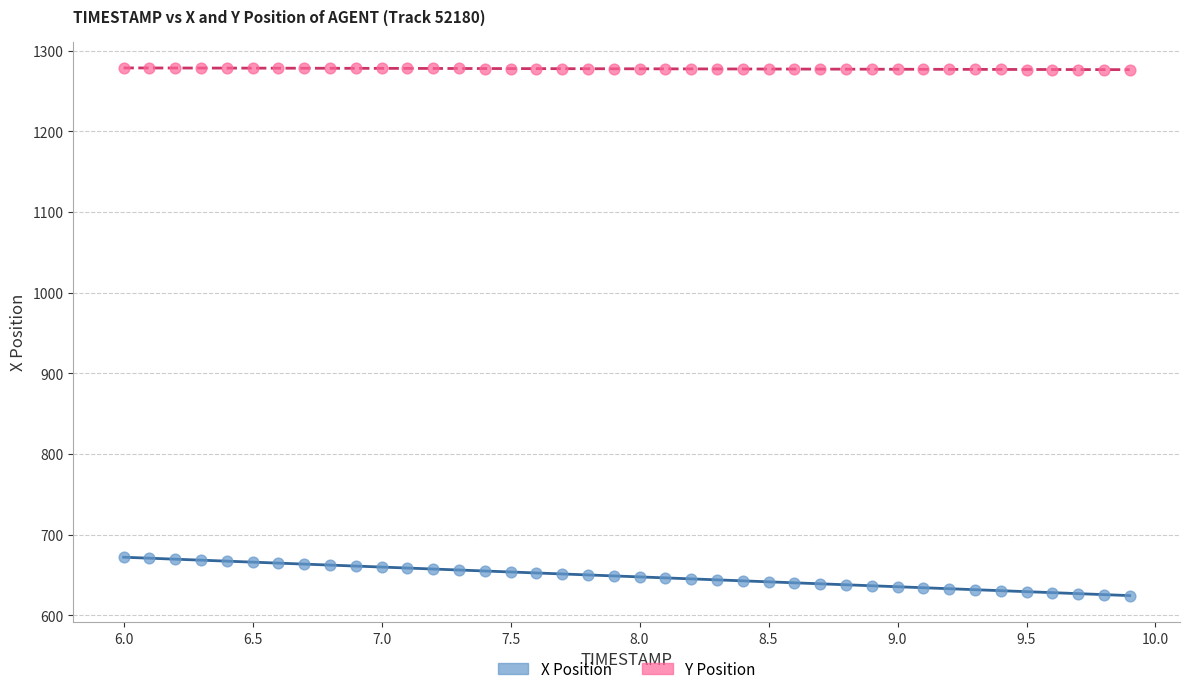

What is the X range (max minus min) for the scatter plot?

3.9